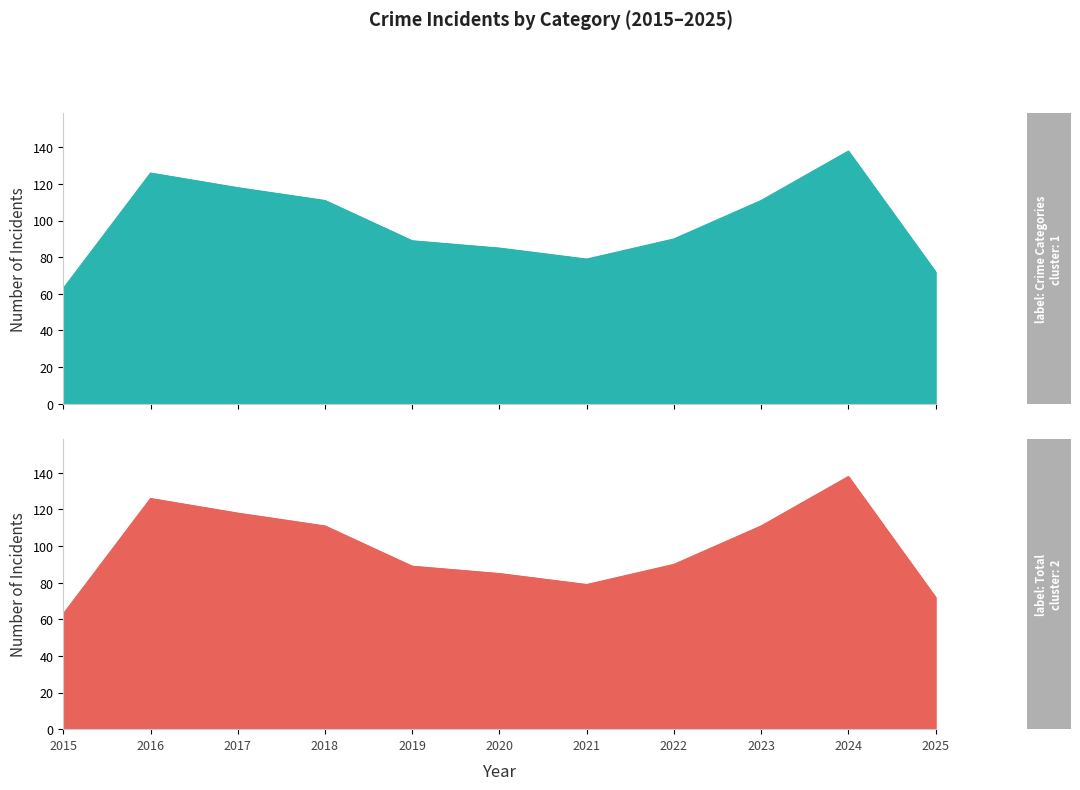

True or false: Criminal Sexual Assault has a value of 8 at 2024.

False